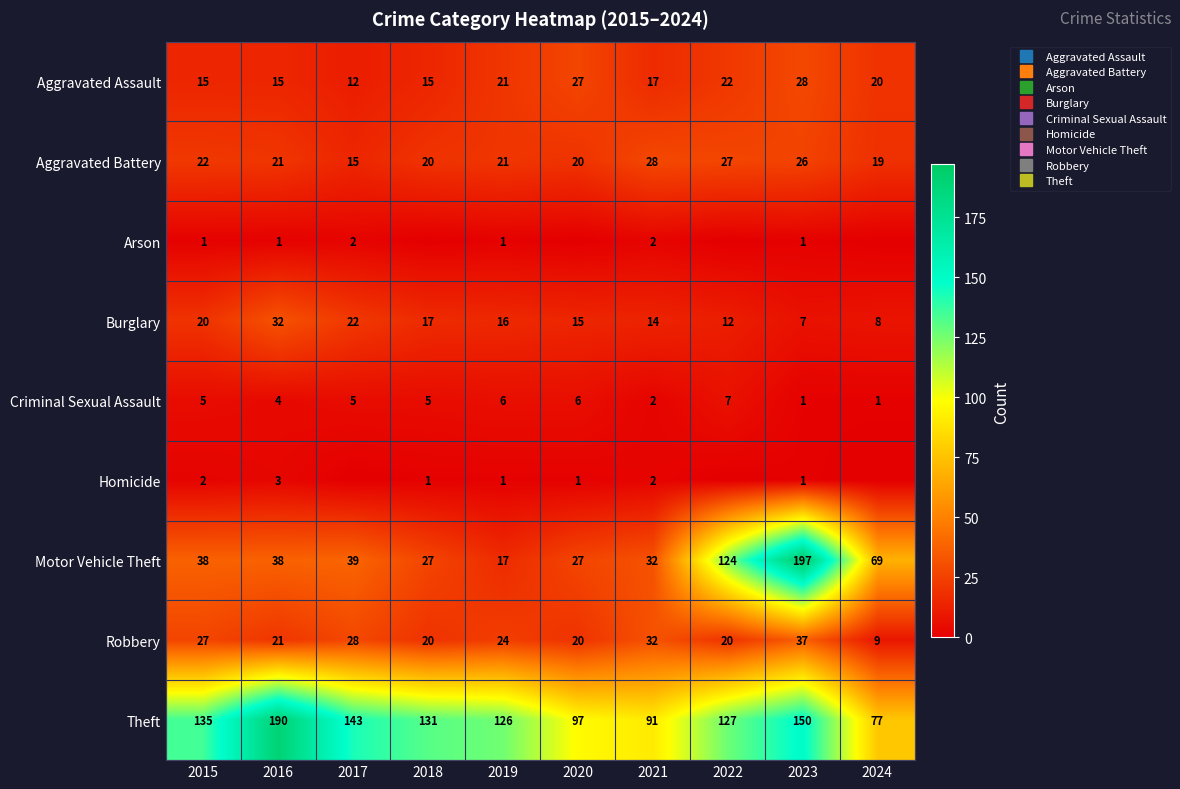

At which label does Theft reach its minimum?

2024